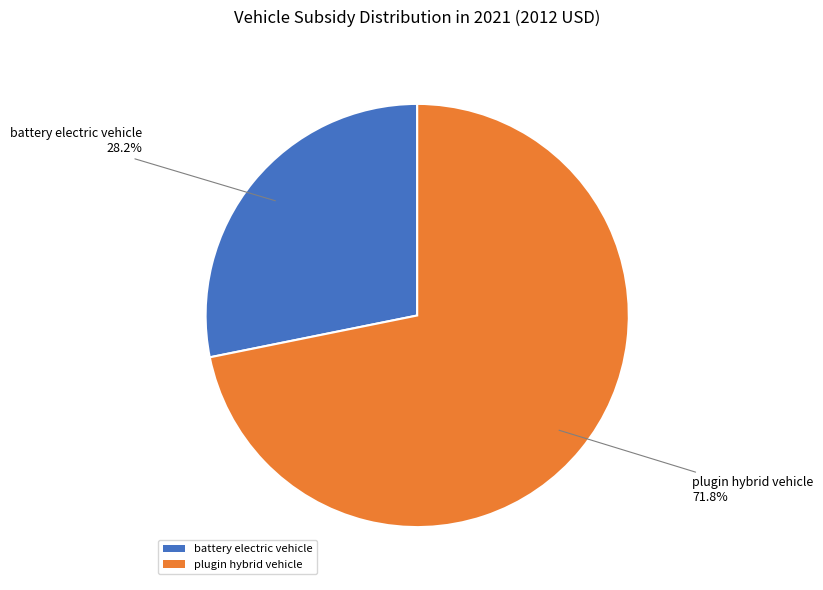

Which category accounts for the majority?

plugin hybrid vehicle